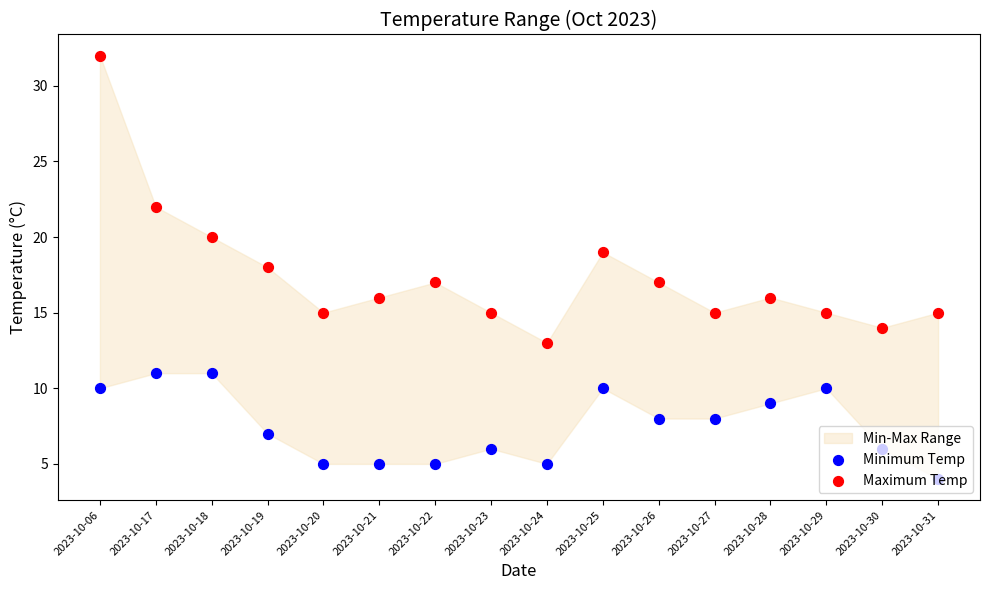

What are all the series names shown in the legend?

Minimum Temp, Maximum Temp